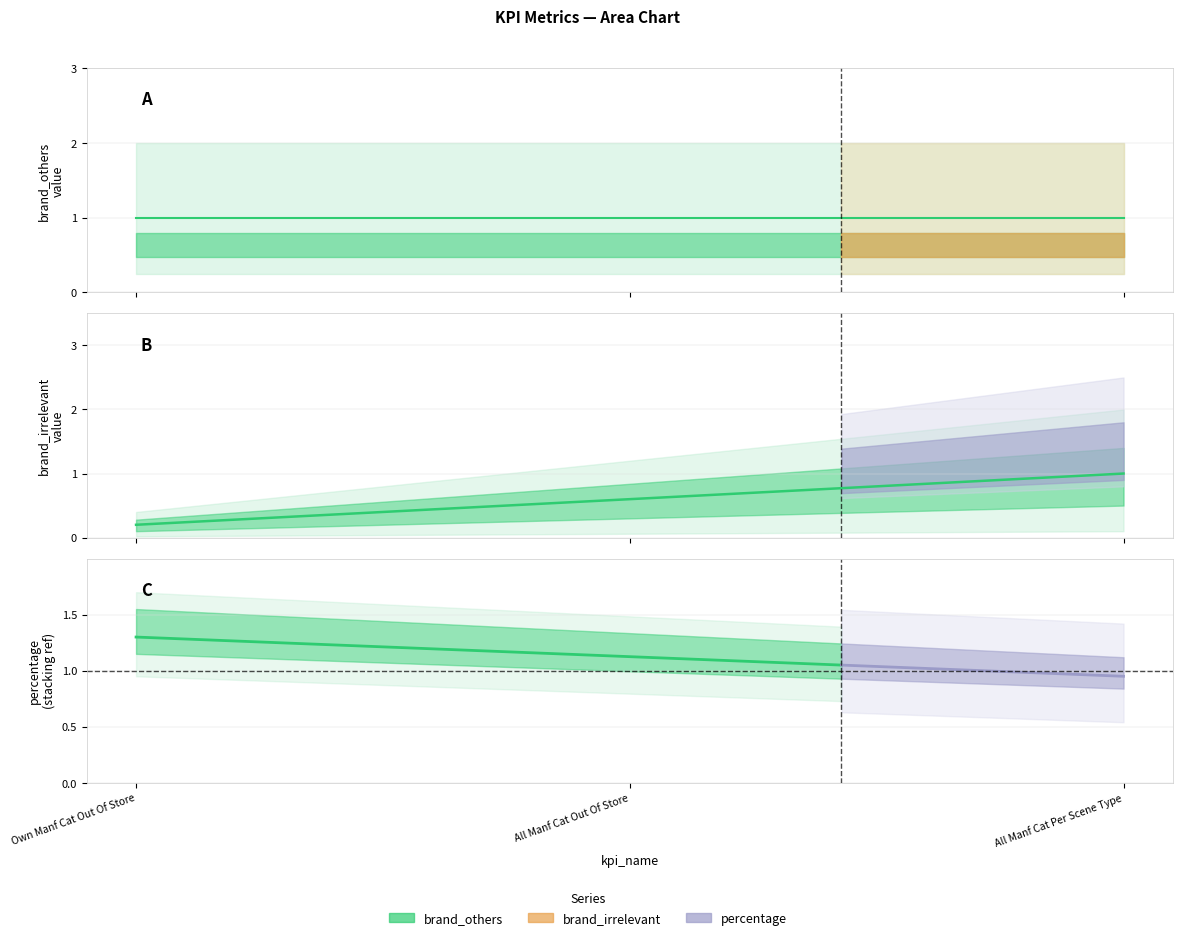

What position from the right is MACRO_LINEAR_ALL_MANF_CAT_PER_SCENE_TYPE?

1